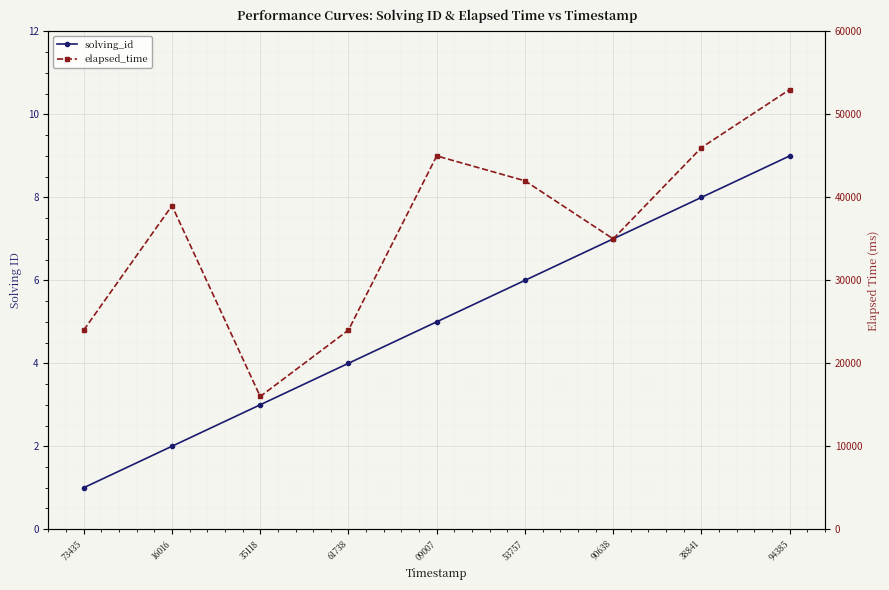

Rank the series by their maximum value, from highest to lowest.

elapsed_time, solving_id